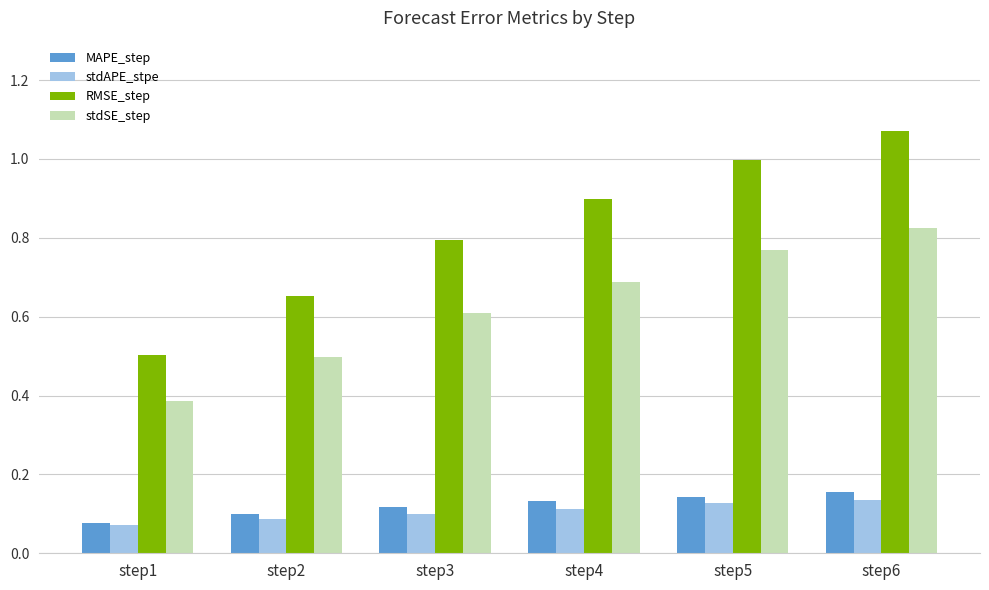

The MAPE_step series shows 0.1 at step1. True or false?

True